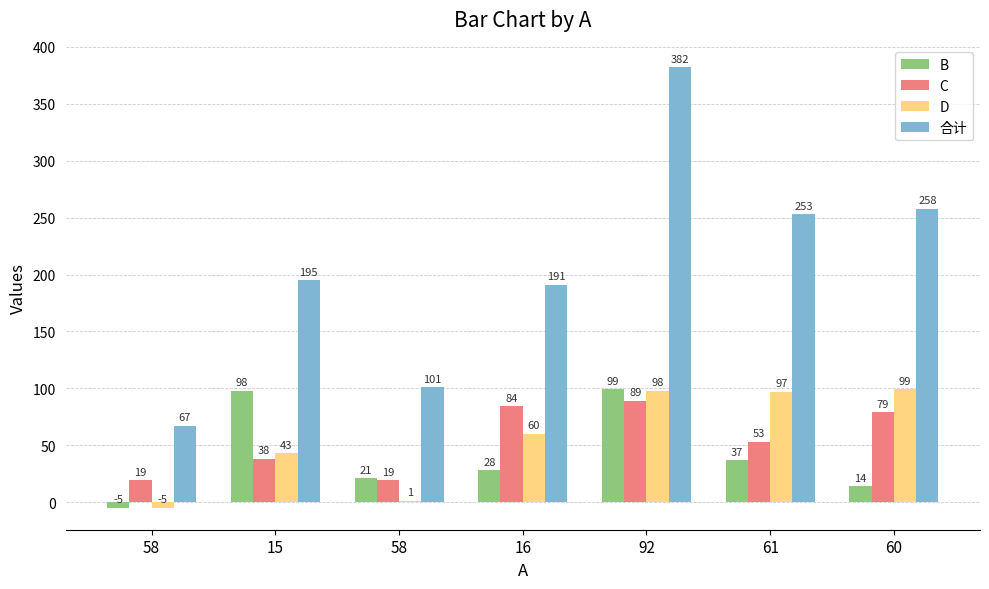

What are all the series names shown in the legend?

B, C, D, 合计